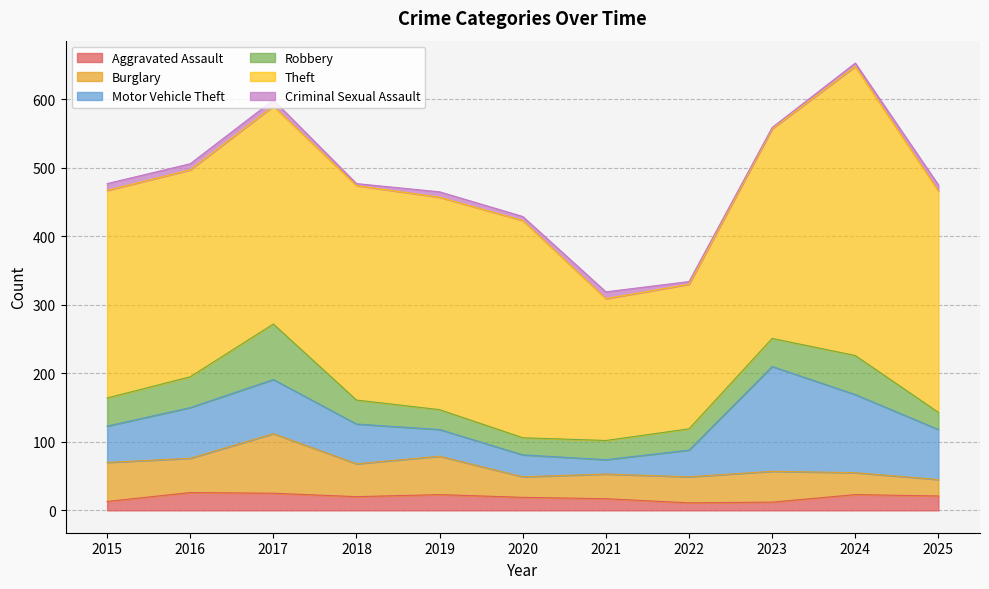

Count the number of data series in this chart.

6